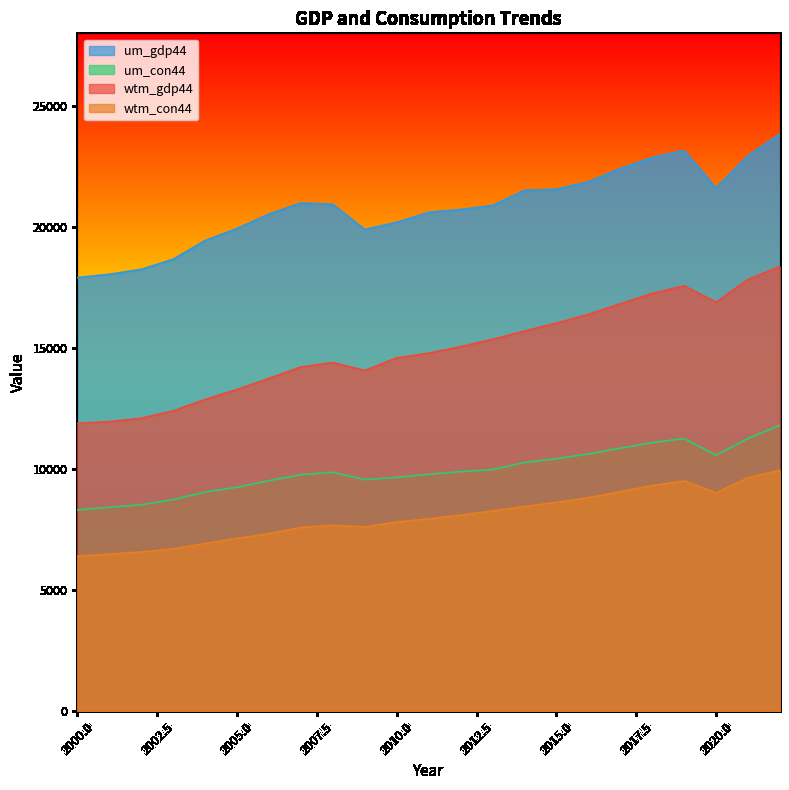

True or false: um_con44 and um_gdp44 intersect in this chart.

False